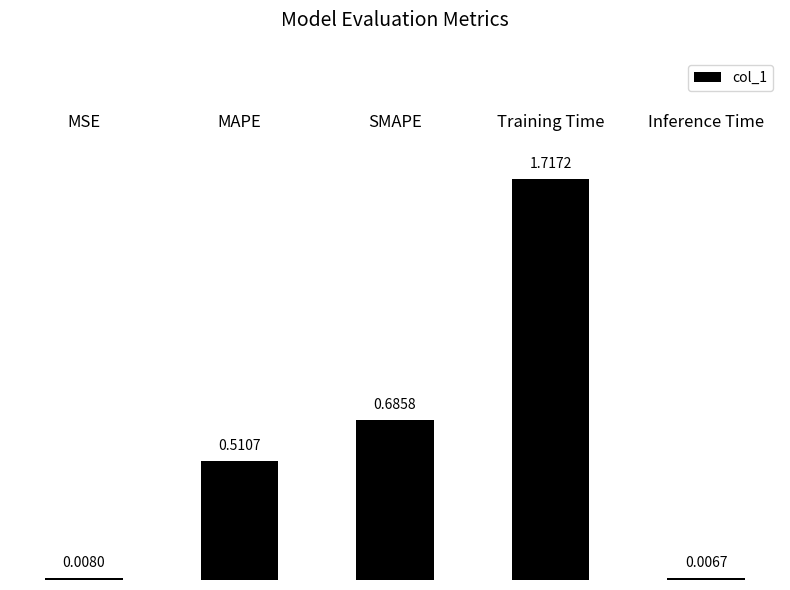

What is the sum of all values?

2.9